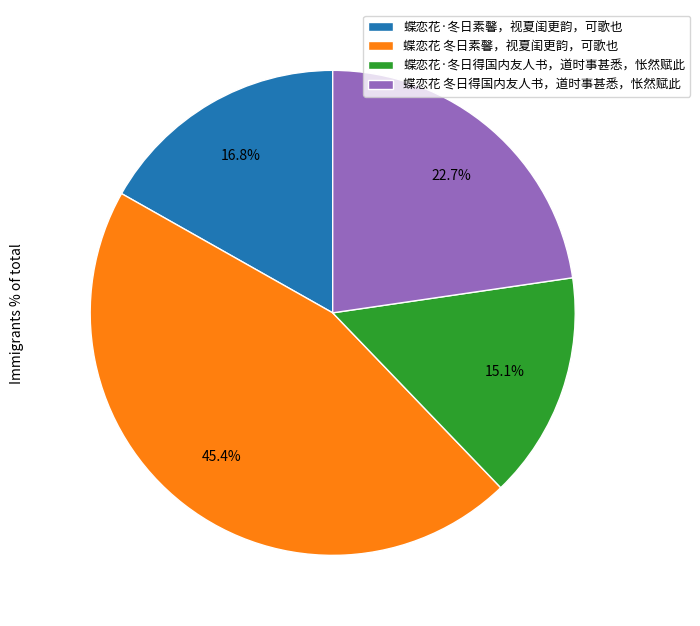

To the nearest percent, what is the combined percentage of 蝶恋花·冬日得国内友人书，道时事甚悉，怅然赋此 and 蝶恋花·冬日素馨，视夏闺更韵，可歌也?

32%